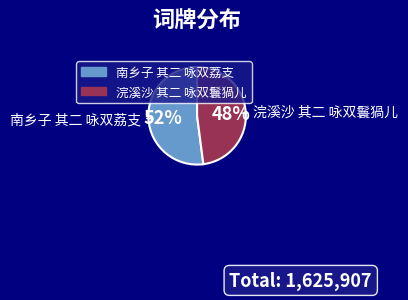

How many slices are in this pie chart?

2